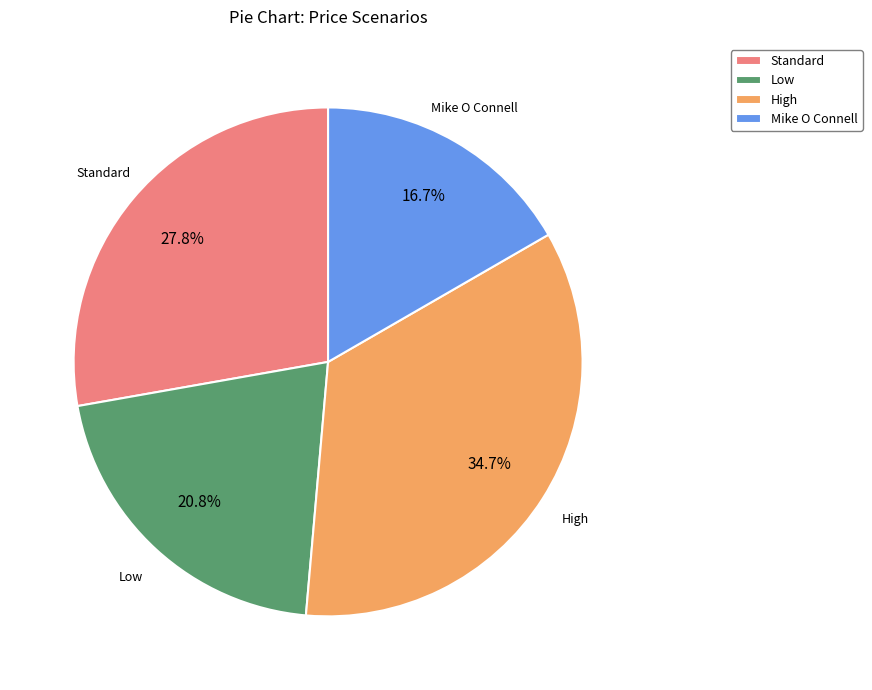

Does Standard account for over 50% of the chart?

No